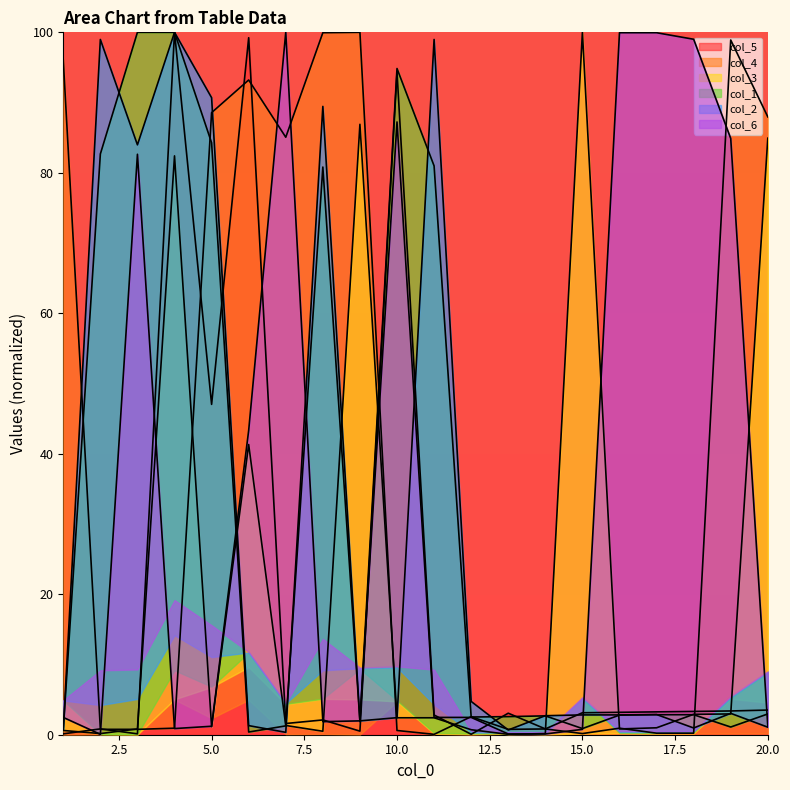

At which category does col_3 reach its first local peak?

4